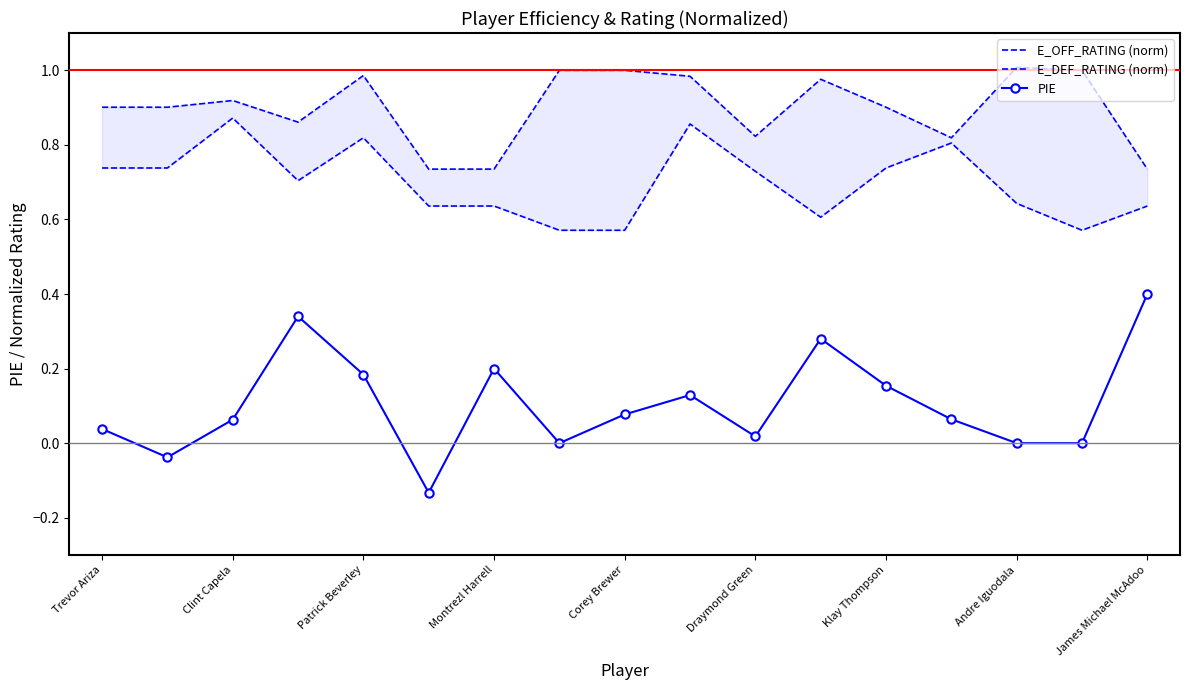

Count the E_DEF_RATING (norm) values in the range 0 to 1.

17